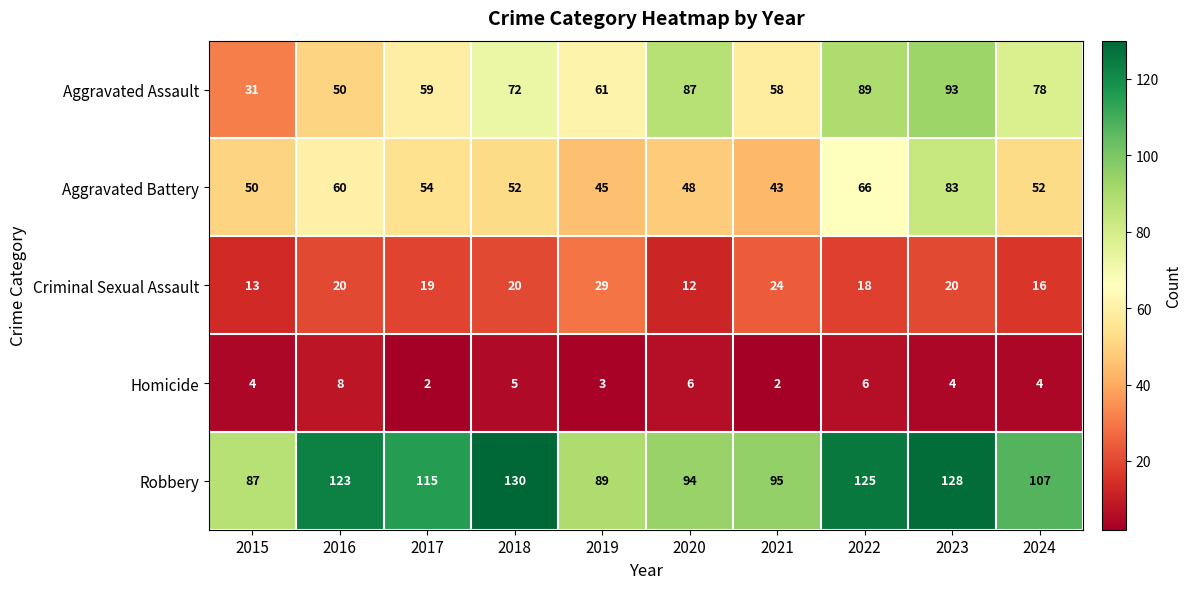

At how many categories does at least one series exceed 30?

10